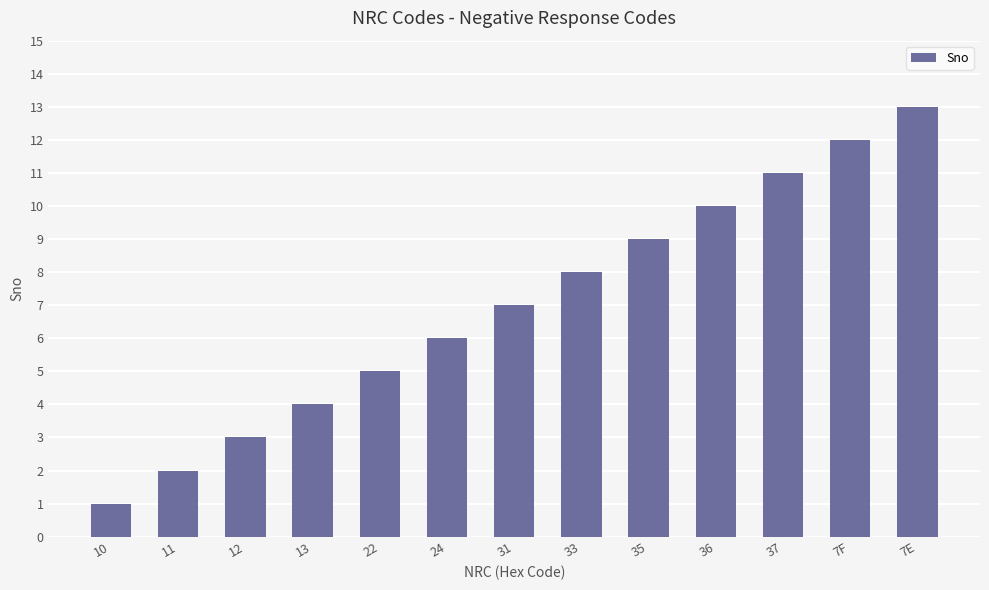

Between 12 and 37, which is larger?

37